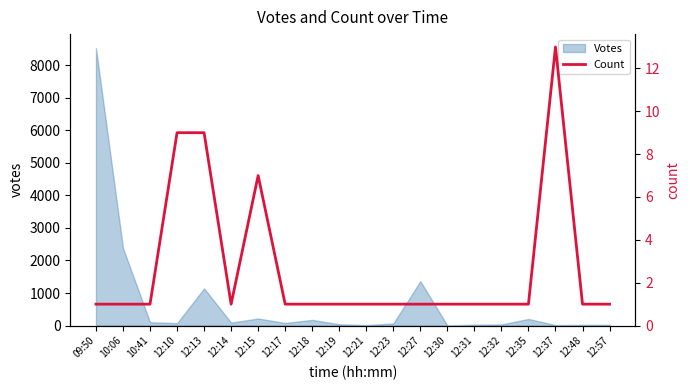

What is the label of the 10th point from the right?

12:21